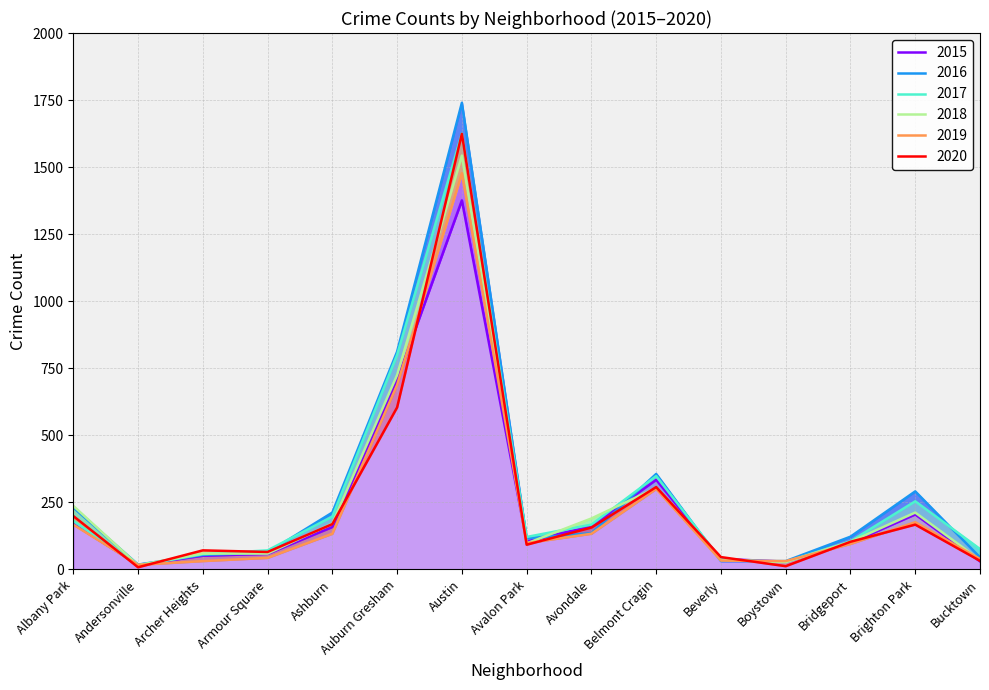

Between Albany Park and Belmont Cragin, which series saw the biggest shift?

2017